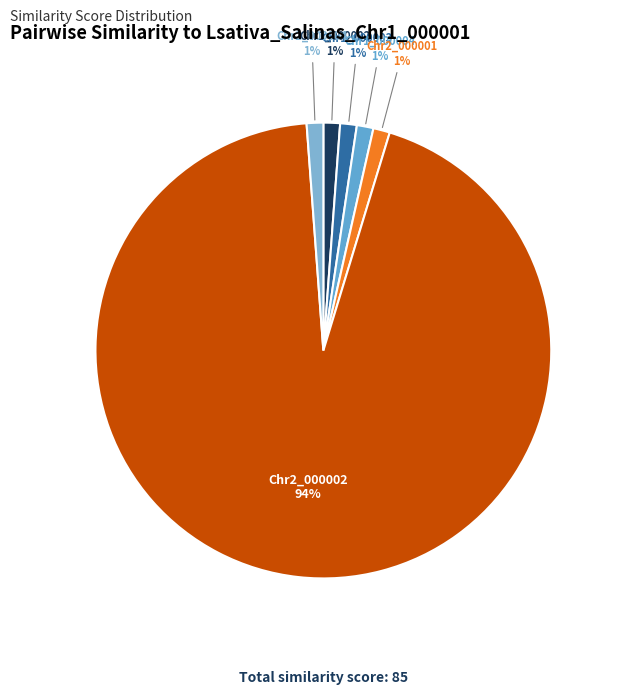

To the nearest percent, what percentage of the pie is Chr2_000004?

1%